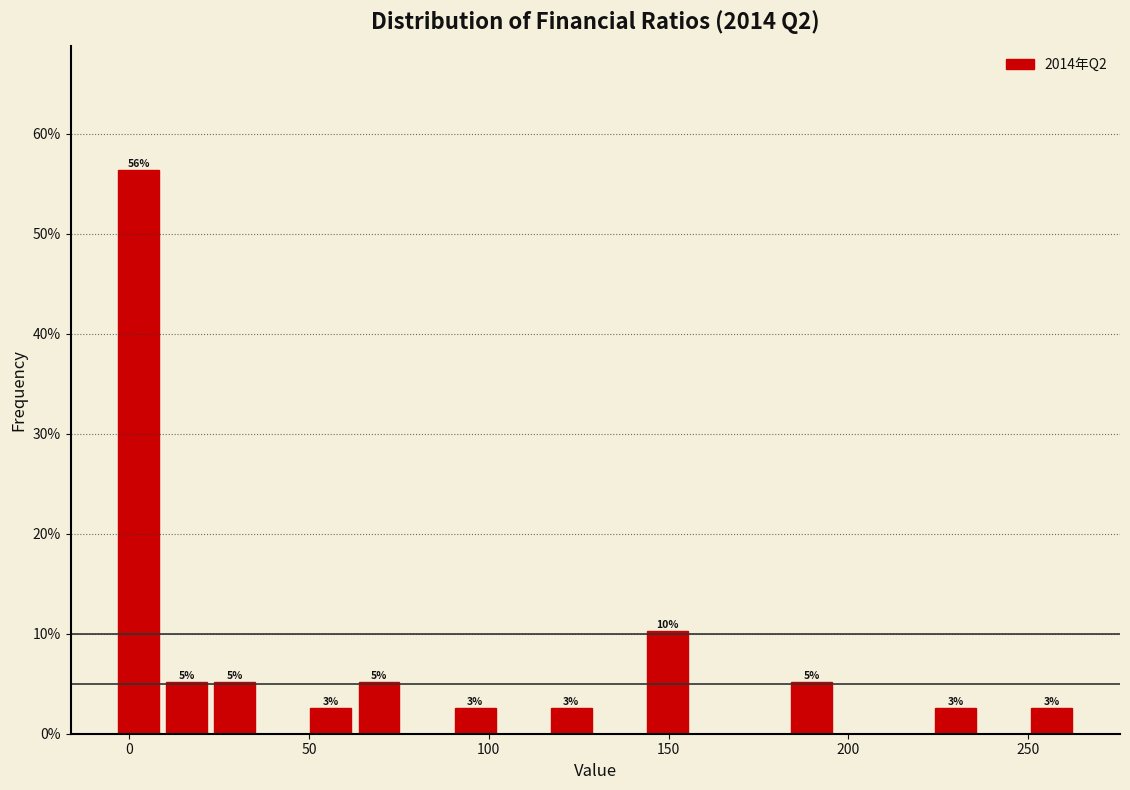

Around what value on the x-axis is the tallest bar? Give the approximate position of its centre, as read against the axis.

5